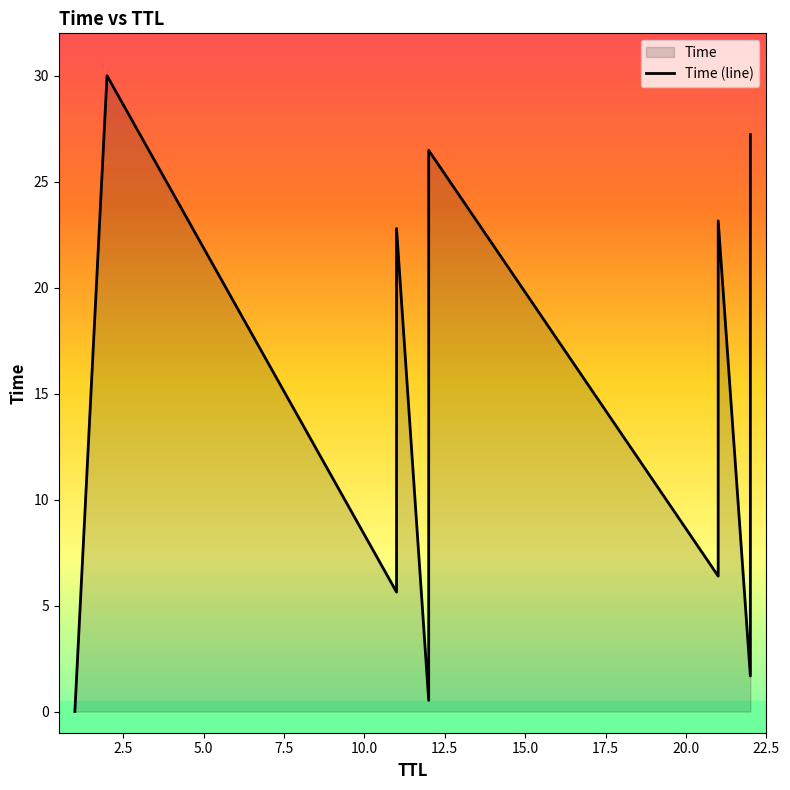

True or false: the data has more than 2 interior local peaks.

True